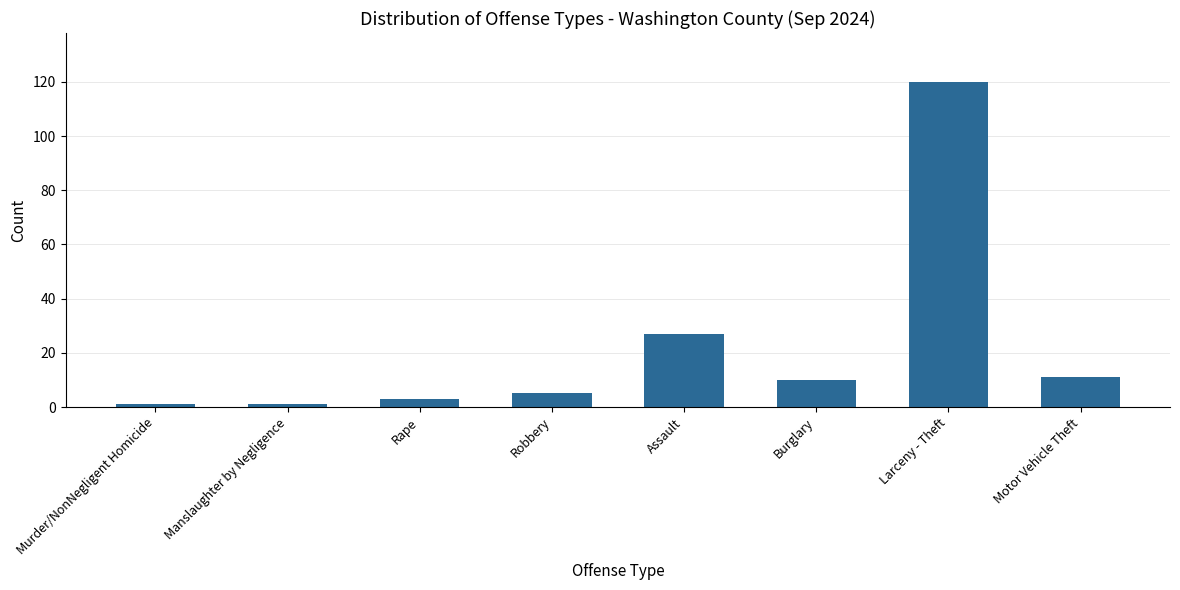

What is the label of the 5th bar from the right?

Robbery